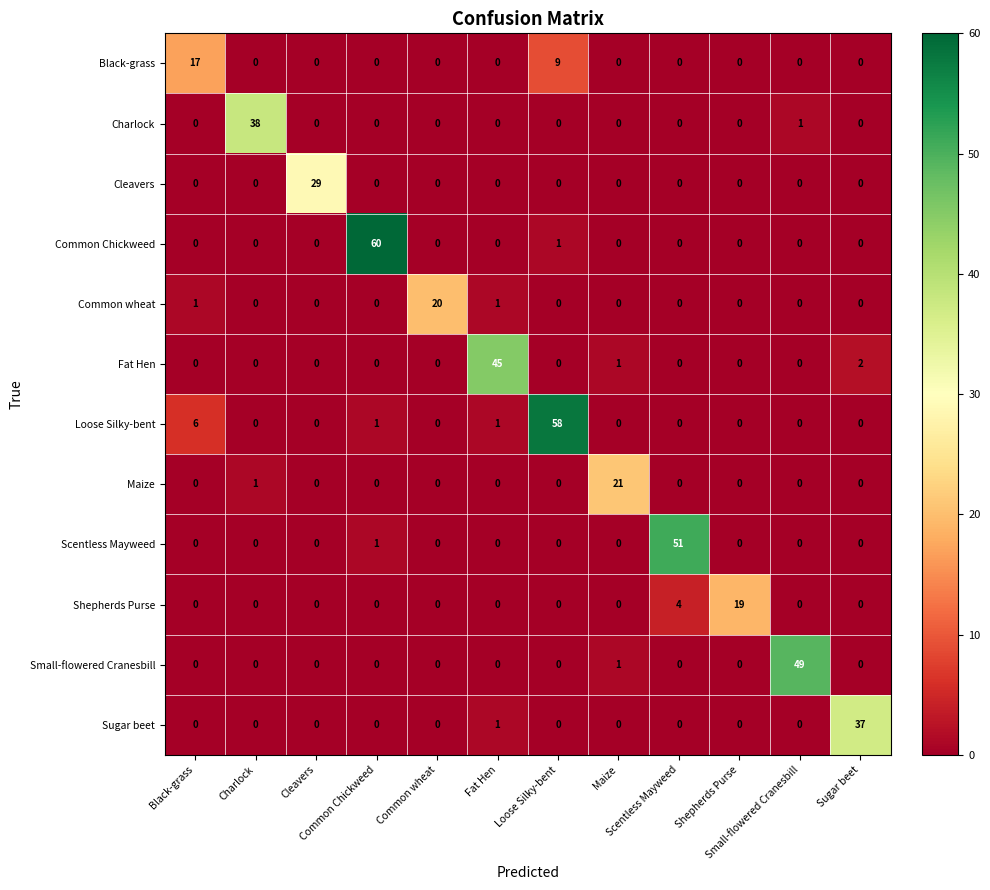

At how many categories does at least one series exceed 14?

12